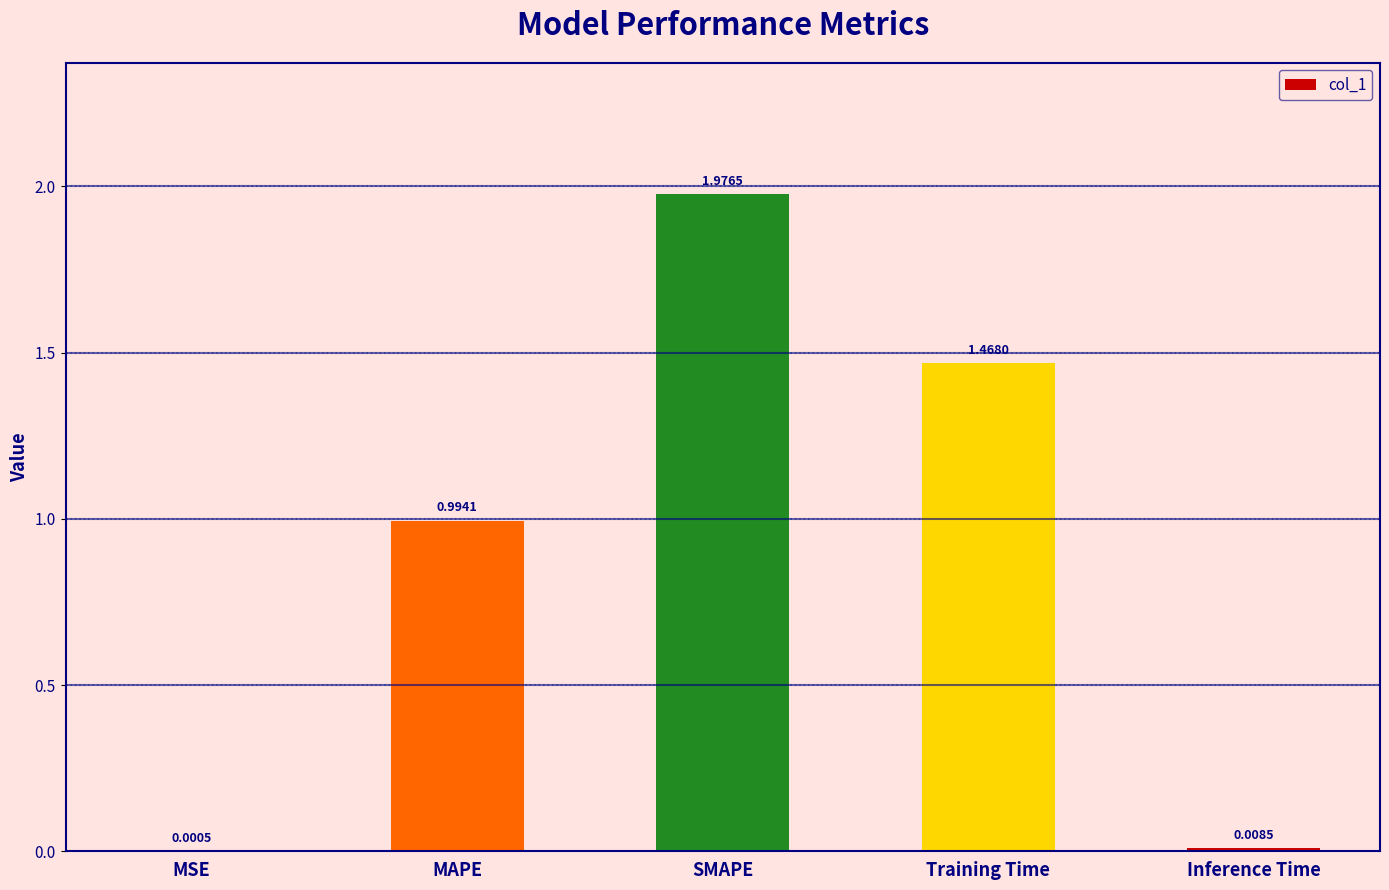

Which category has the highest value across all series?

SMAPE